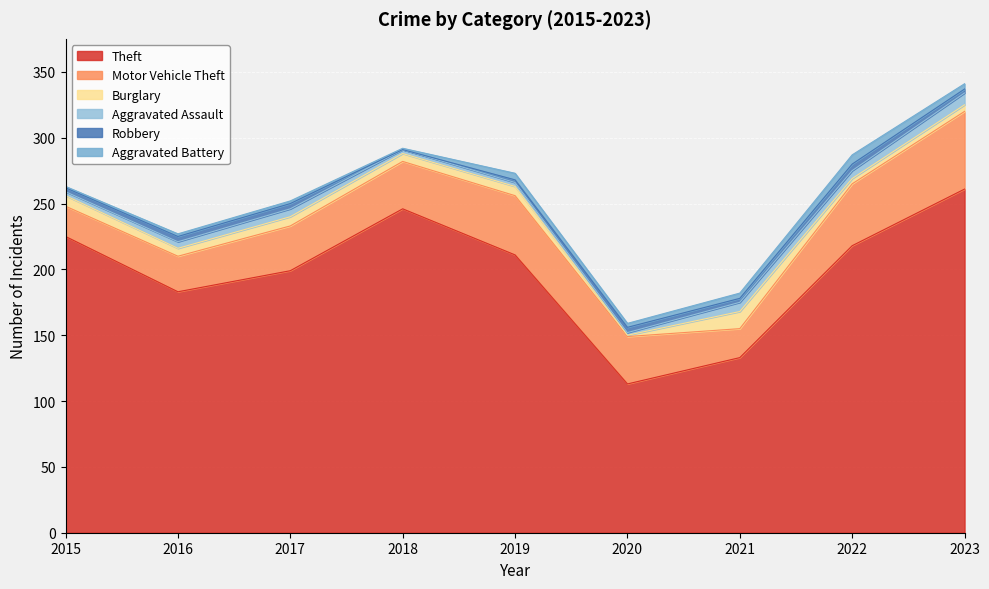

Between 2020 and 2021, which series saw the biggest shift?

Theft